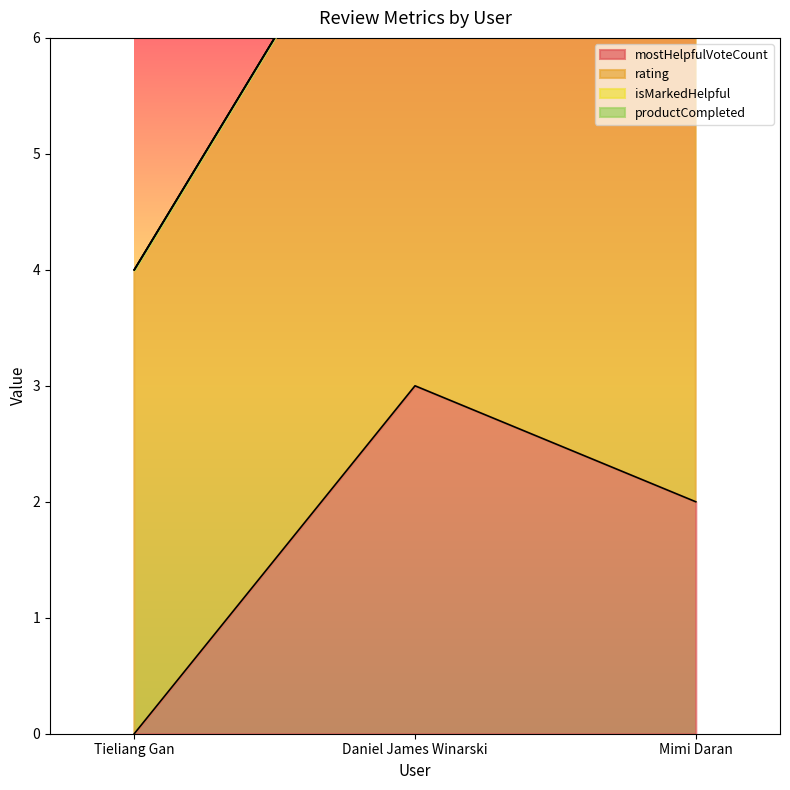

True or false: rating has a value of 2 at Daniel James Winarski.

False